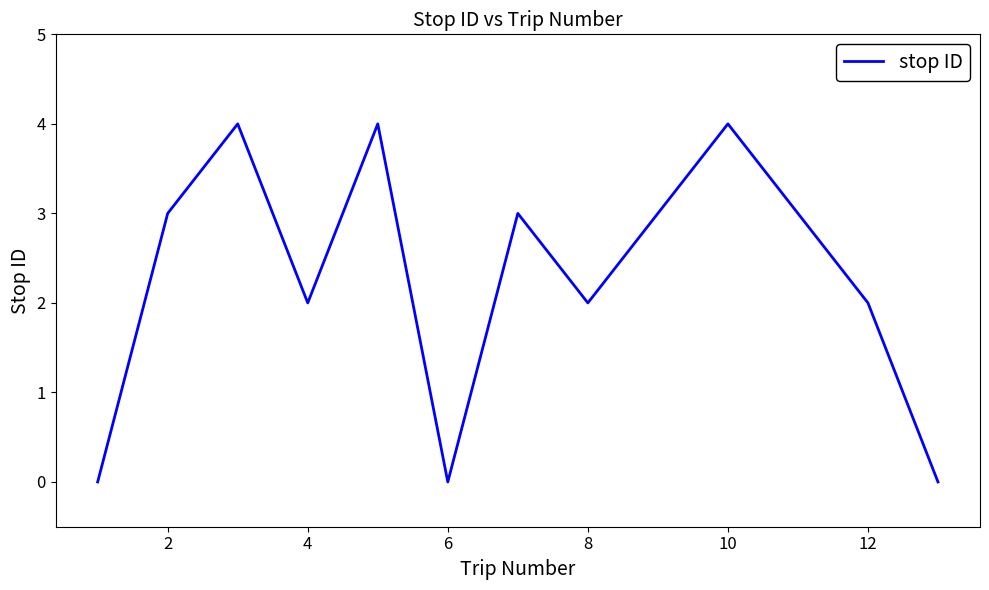

What is the greatest value displayed?

4